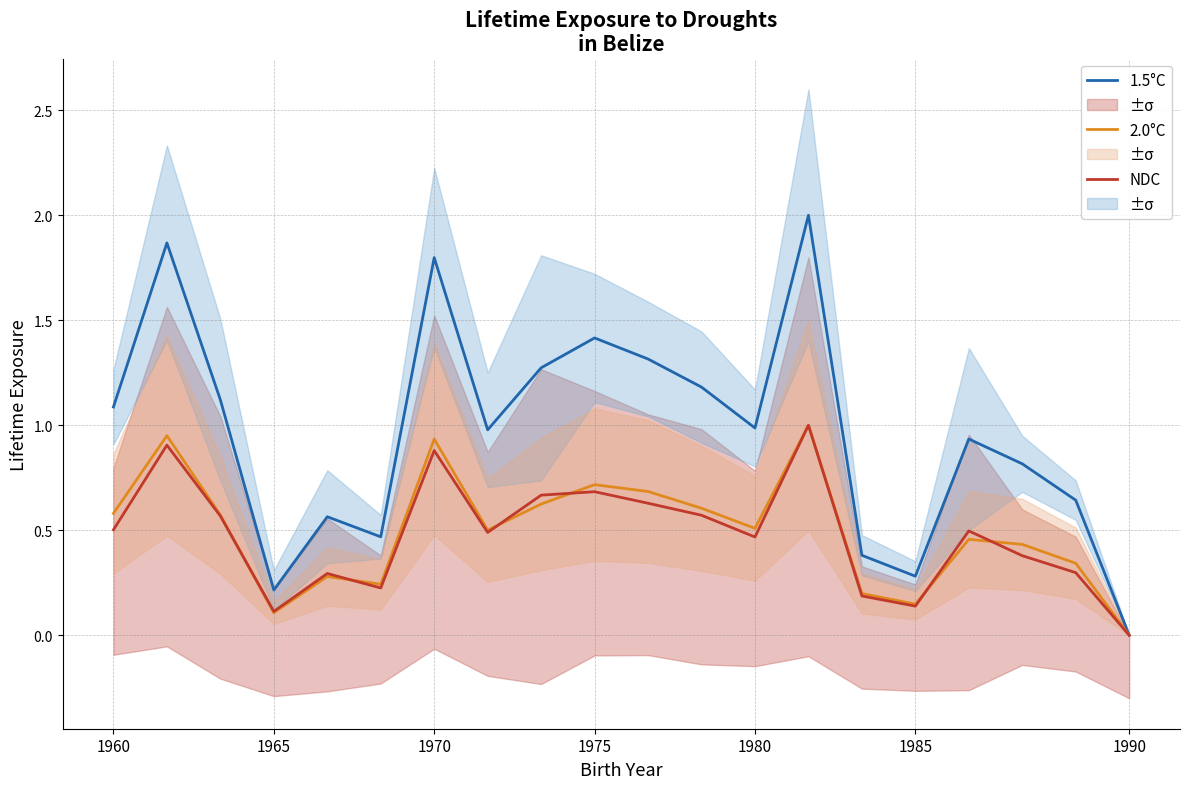

True or false: NDC has more than 1 points higher than both neighbors.

True